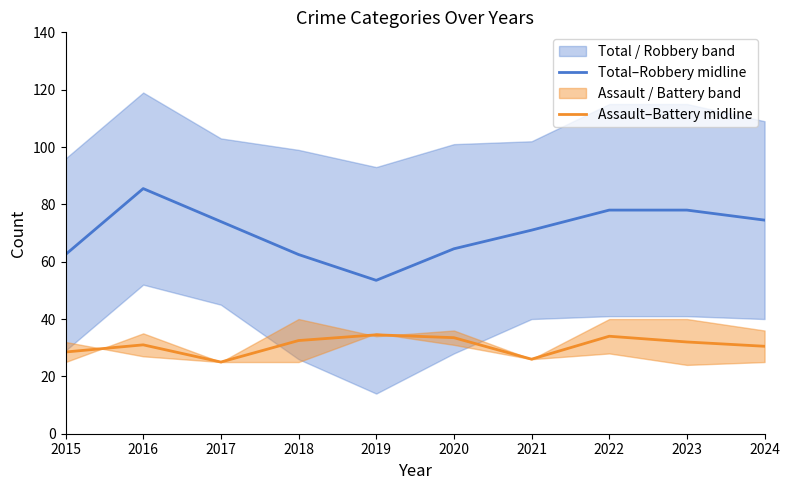

At 2019, list the series in order from smallest to largest.

Assault–Battery midline, Total–Robbery midline